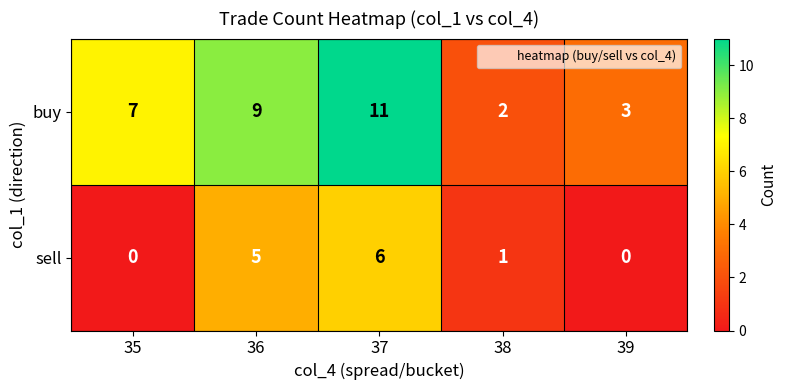

What is the highest value of the buy series?

11